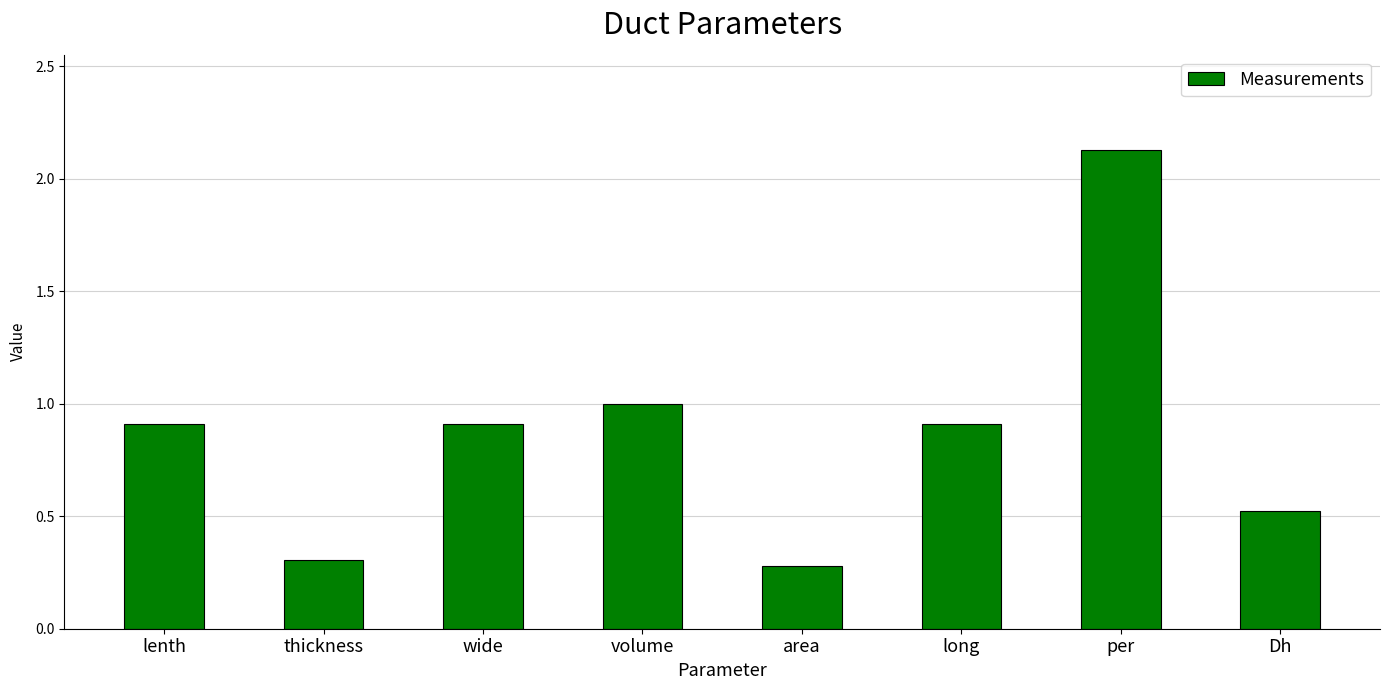

Which label corresponds to the largest value in the chart?

per